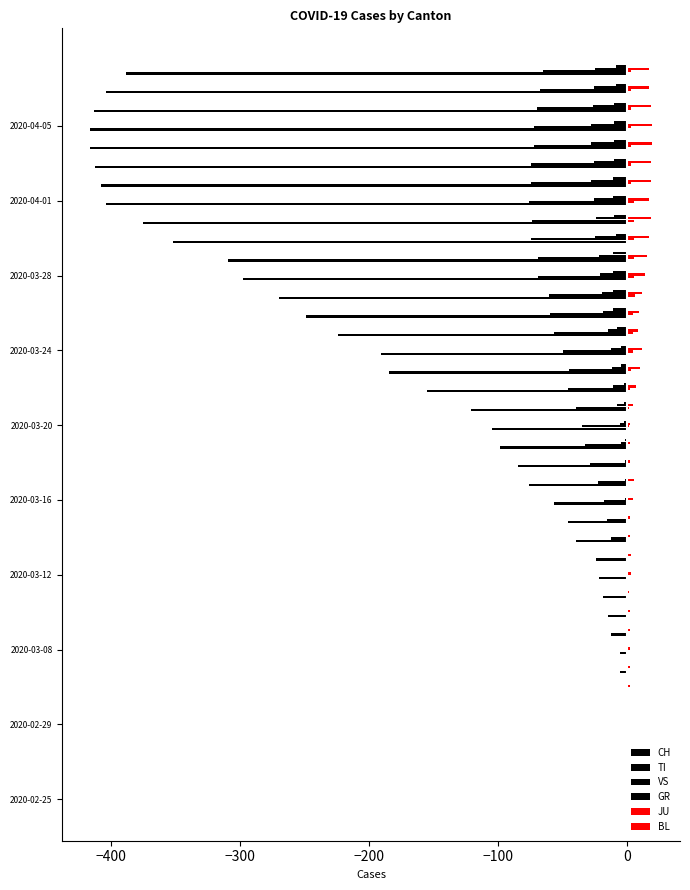

How many data points in VS are above -5?

19